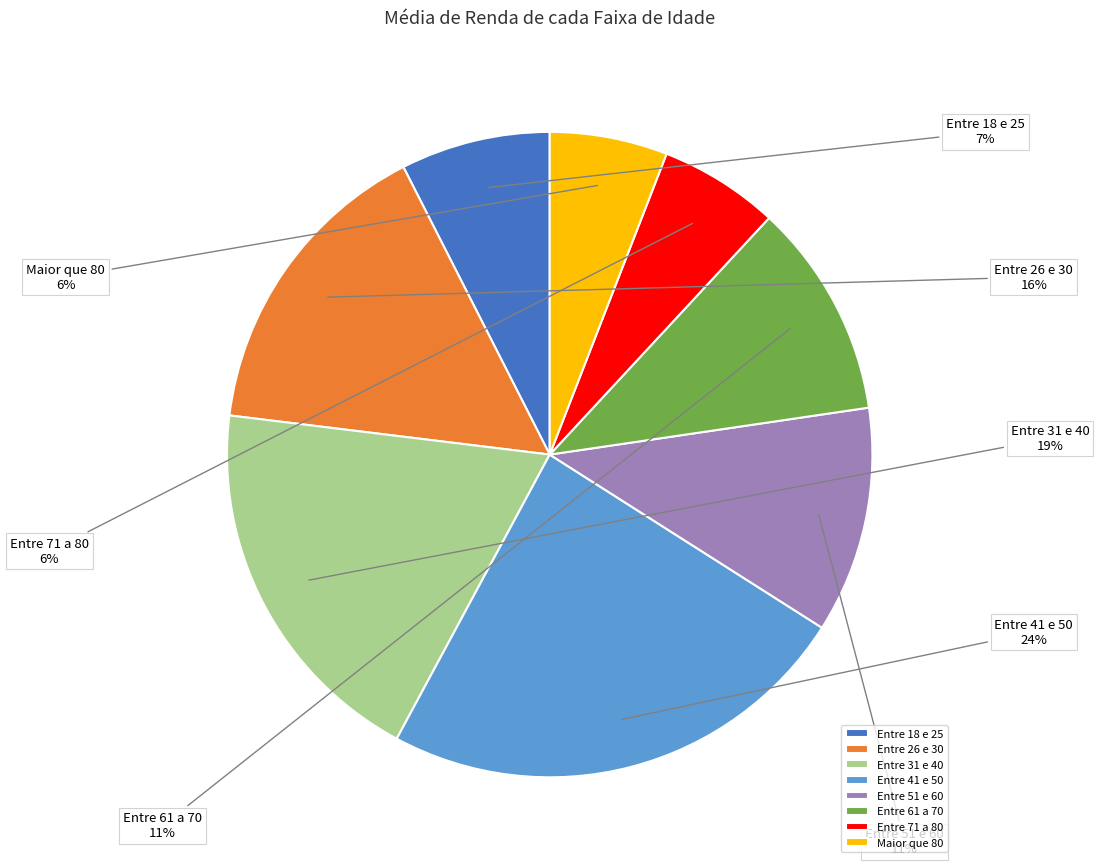

Do Entre 61 a 70 and Entre 51 e 60 together represent more than half of the pie?

No